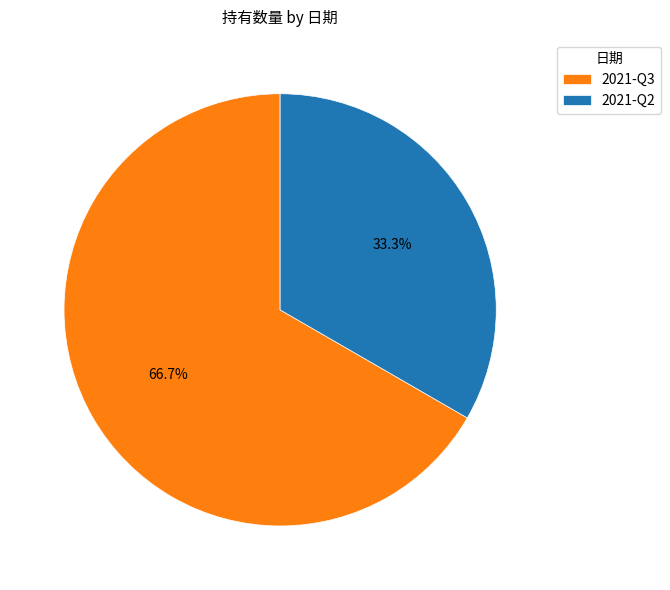

To the nearest percent, what is the difference between the 2021-Q2 and 2021-Q3 slice percentages?

33%